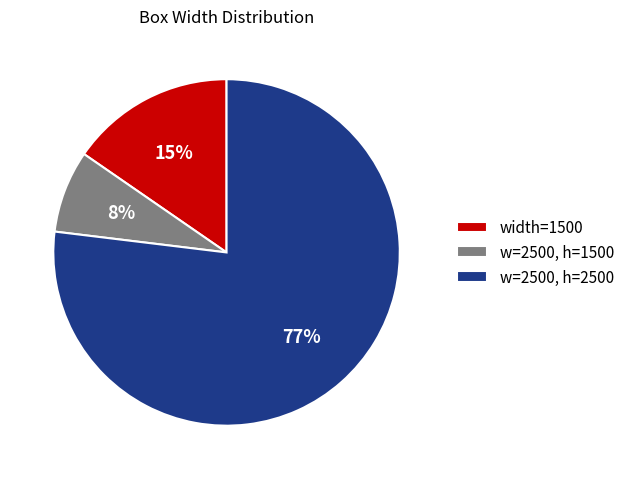

Is the sum of w=2500, h=2500 and w=2500, h=1500 greater than half?

Yes